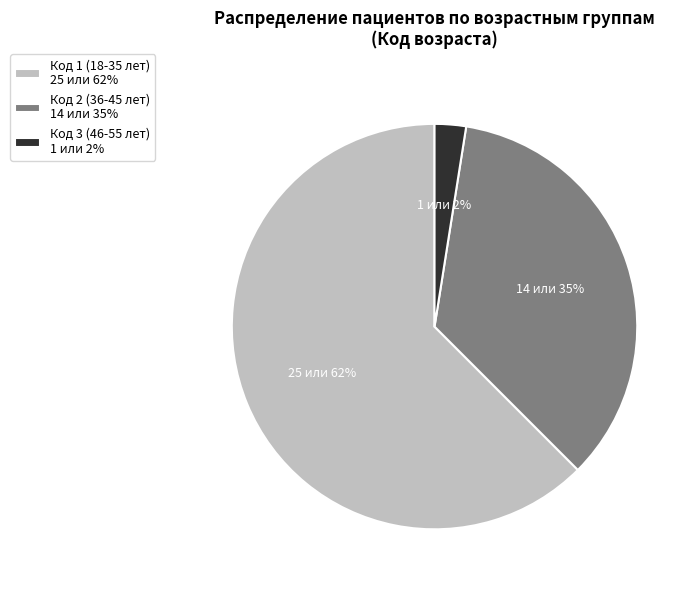

To the nearest percent, what percentage of the pie is Код 2 (36-45 лет) 14 или 35%?

35%